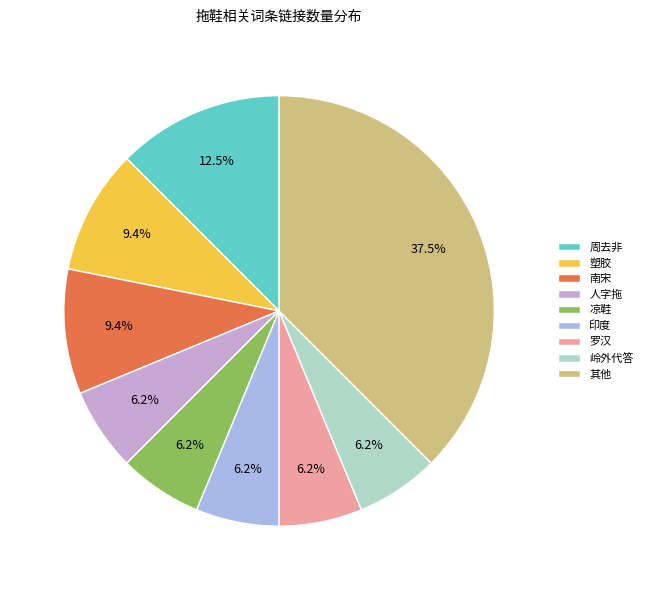

Approximately how many times larger is the value at 人字拖 compared to 凉鞋?

1.0